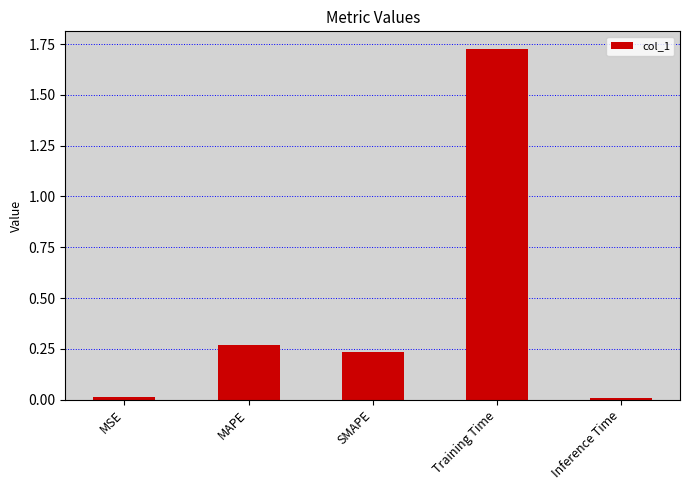

What position from the left is Inference Time?

5